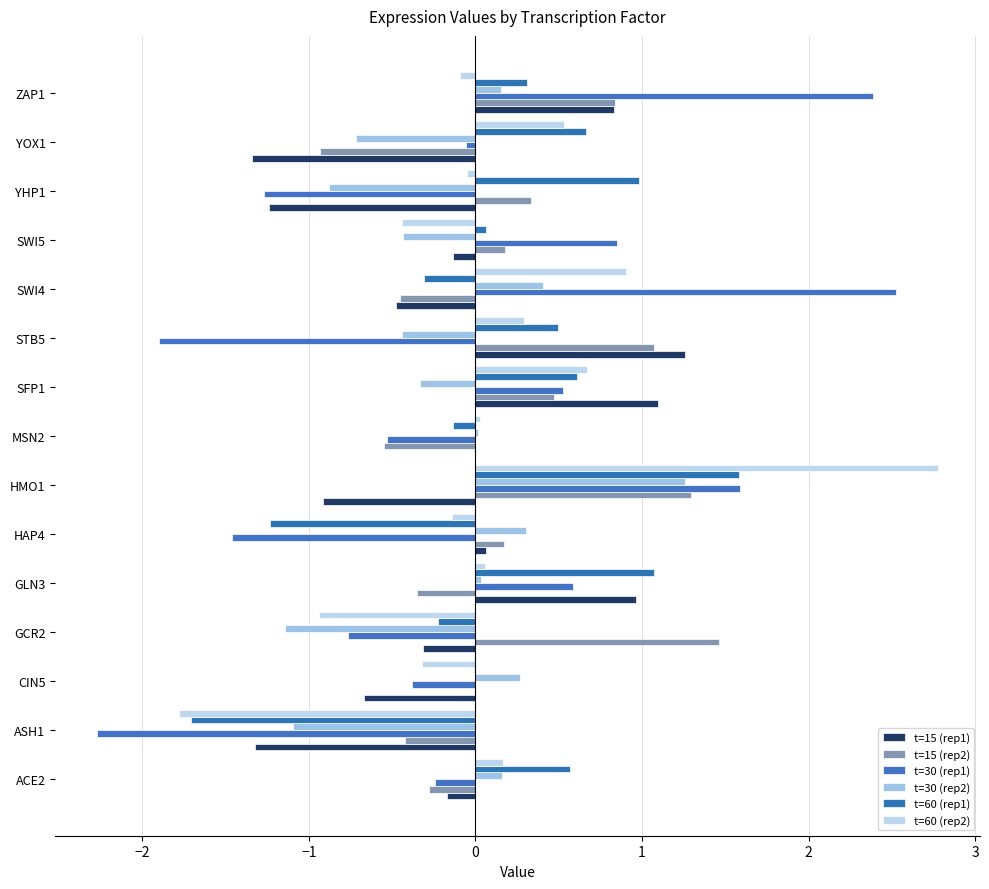

What is the sum of all t=60 (rep2) values?

1.7